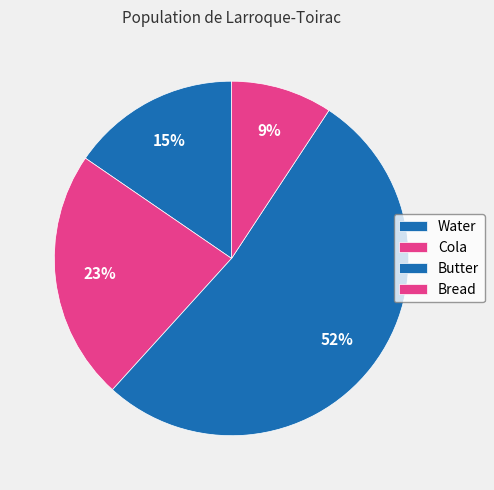

Is it true that Cola is 23% of the pie?

True